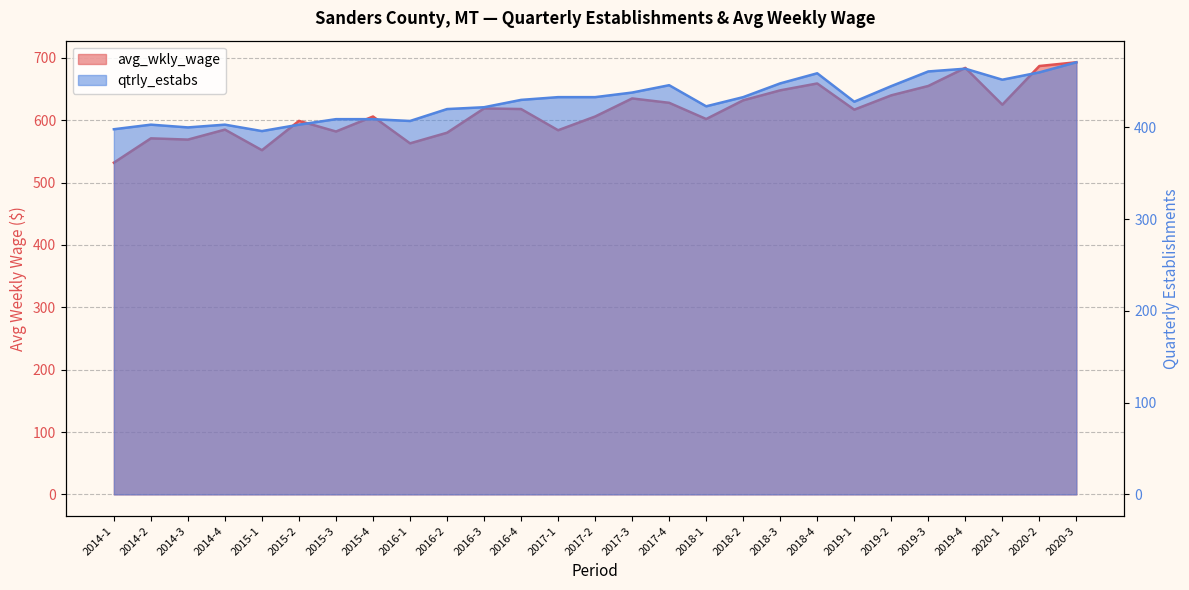

At which category does avg_wkly_wage reach its first local peak?

2014-2